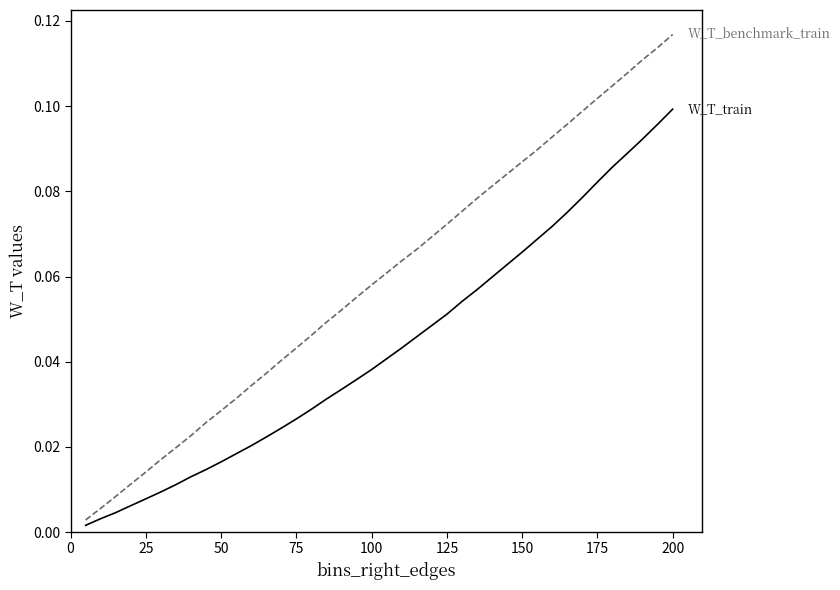

Which label corresponds to the largest value in the chart?

200